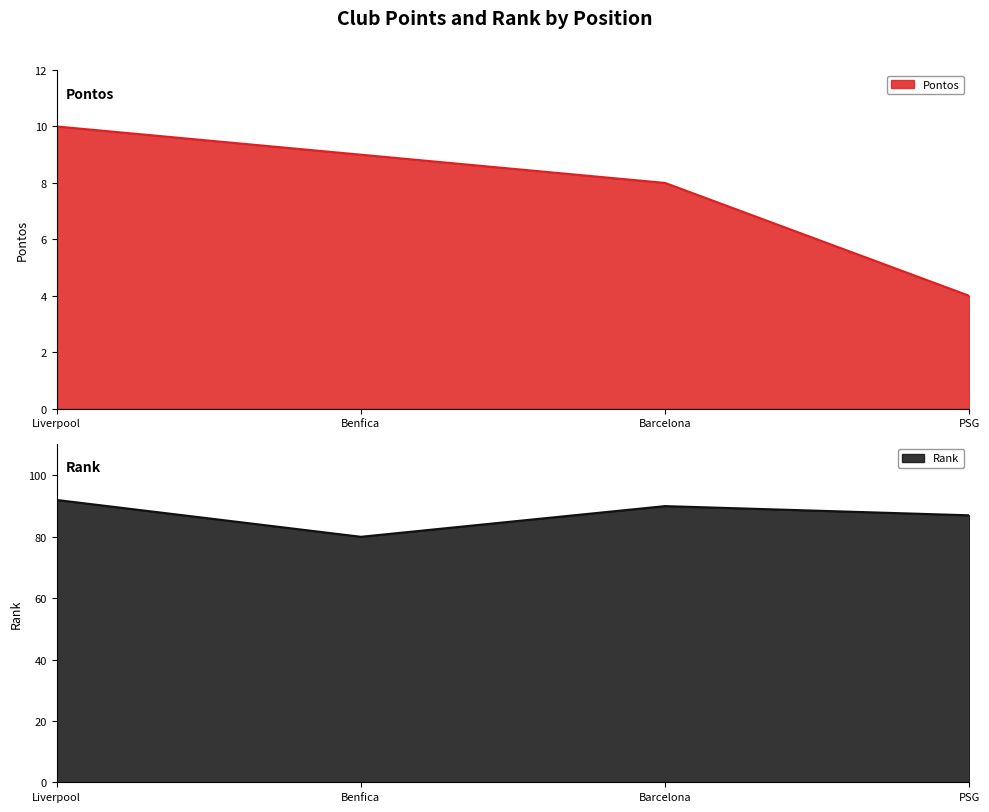

What is the difference between the maximum and minimum values in the Pontos series?

6